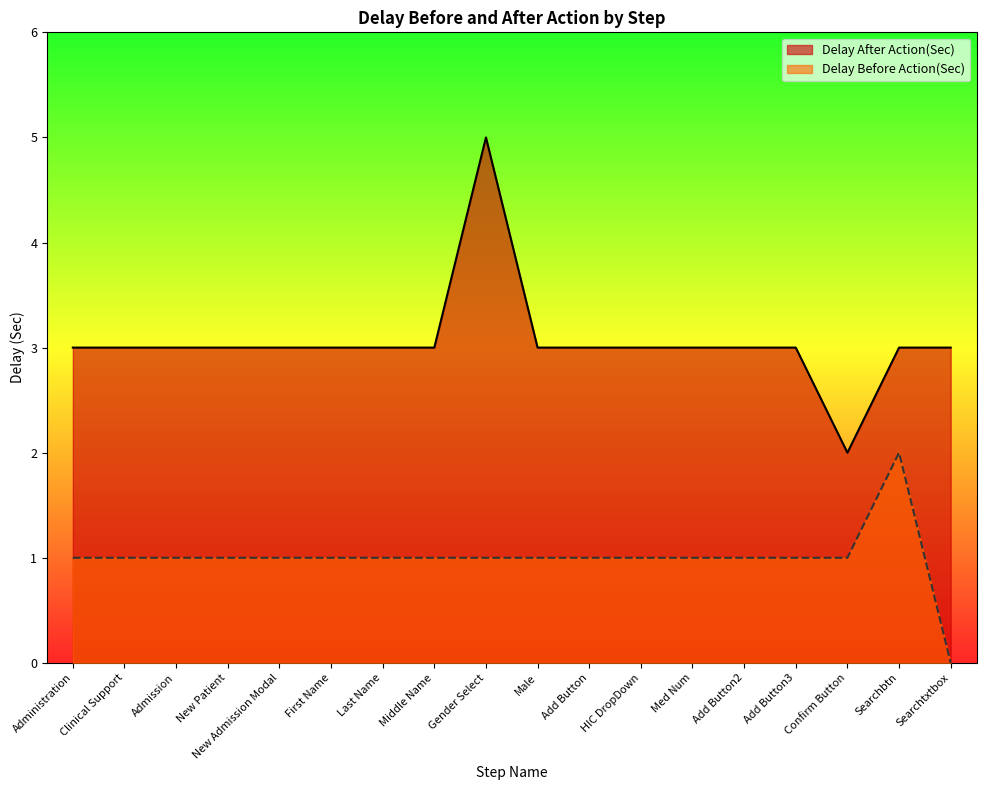

List the labels in order of Delay Before Action(Sec) value, smallest first.

Searchtxtbox, Administration, Clinical Support, Admission, New Patient, New Admission Modal, First Name, Last Name, Middle Name, Gender Select, Male, Add Button, HIC DropDown, Med Num, Add Button2, Add Button3, Confirm Button, Searchbtn